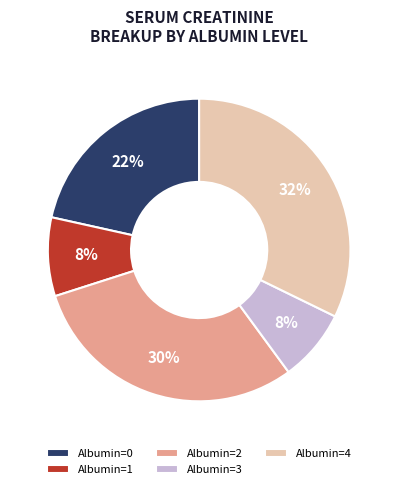

To the nearest percent, what is the combined percentage of Albumin=0 and Albumin=1?

30%